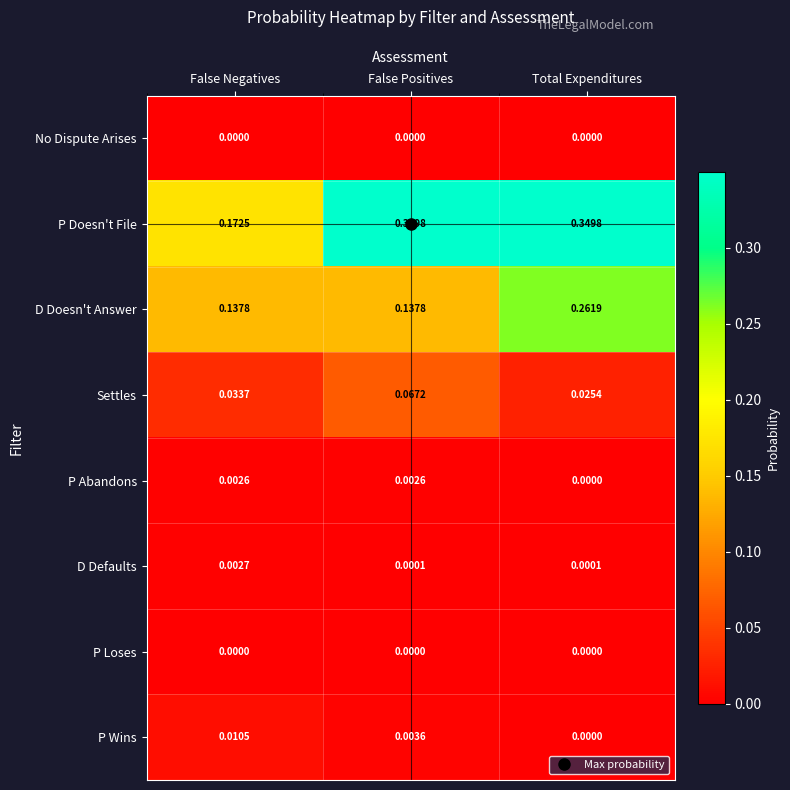

Where is P Wins nearest to the value 0?

Total Expenditures